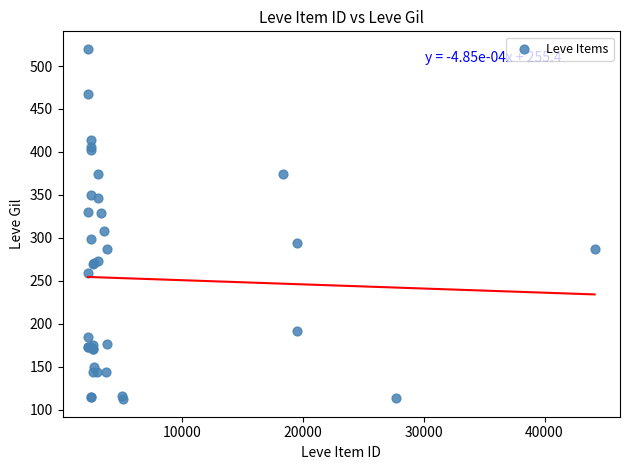

What Y value in the scatter plot is closest to 316?

308